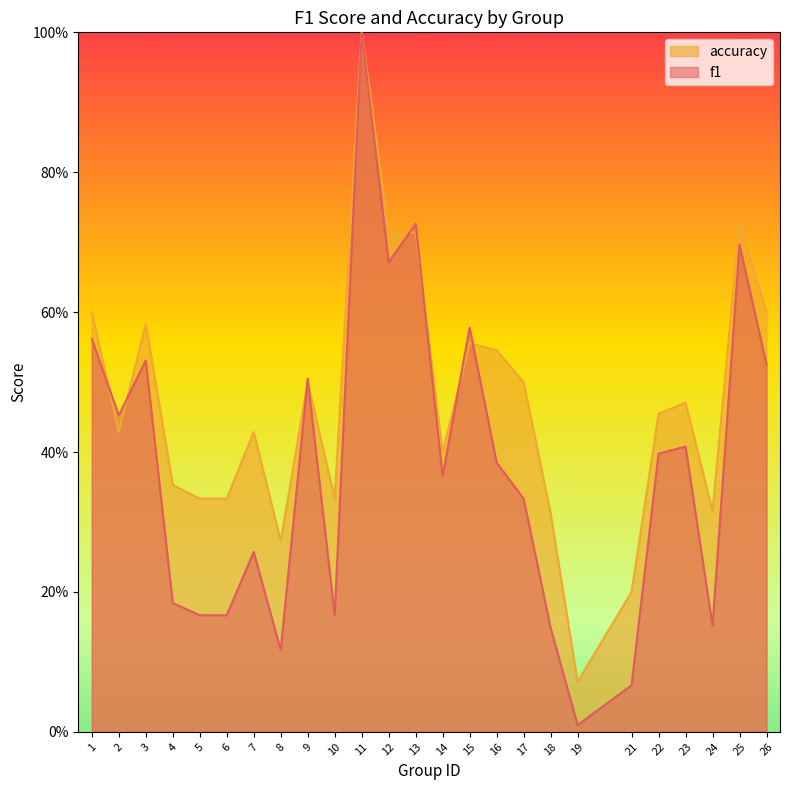

At which category is the sum across all series the highest?

11